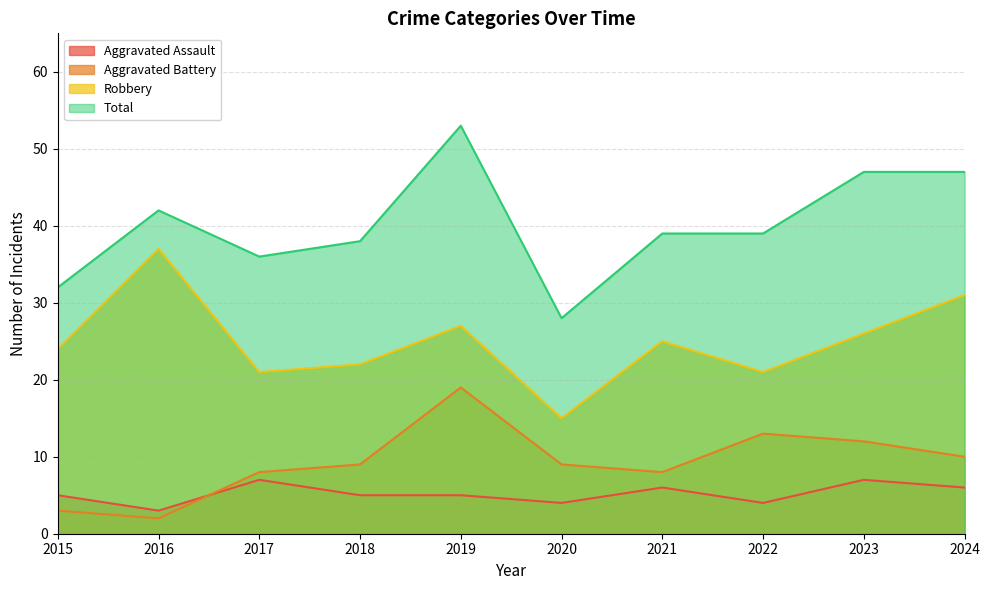

True or false: Aggravated Assault and Robbery cross at least once.

False